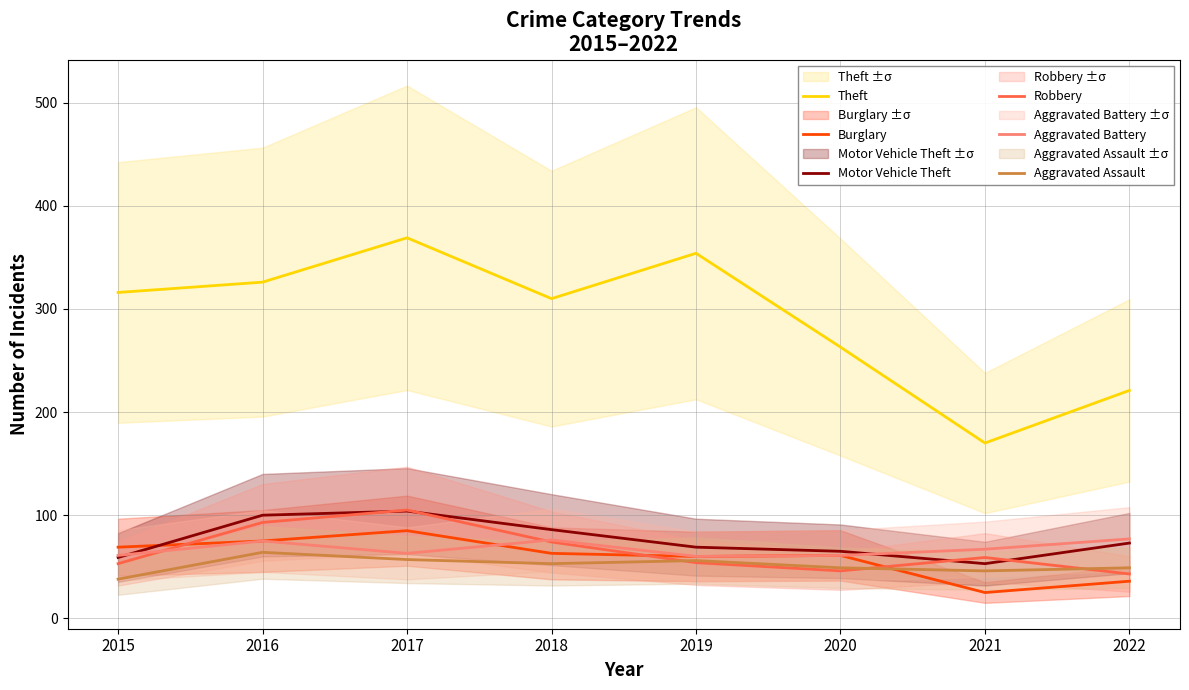

Reading right to left, what are all the values shown in this chart?

Theft: 2022=221	2021=170	2020=263	2019=354	2018=310	2017=369	2016=326	2015=316
Burglary: 2022=36	2021=25	2020=61	2019=60	2018=63	2017=85	2016=75	2015=69
Motor Vehicle Theft: 2022=73	2021=53	2020=65	2019=69	2018=86	2017=104	2016=100	2015=59
Robbery: 2022=43	2021=59	2020=46	2019=54	2018=74	2017=105	2016=93	2015=53
Aggravated Battery: 2022=77	2021=67	2020=61	2019=60	2018=76	2017=63	2016=75	2015=61
Aggravated Assault: 2022=49	2021=46	2020=49	2019=56	2018=53	2017=57	2016=64	2015=38